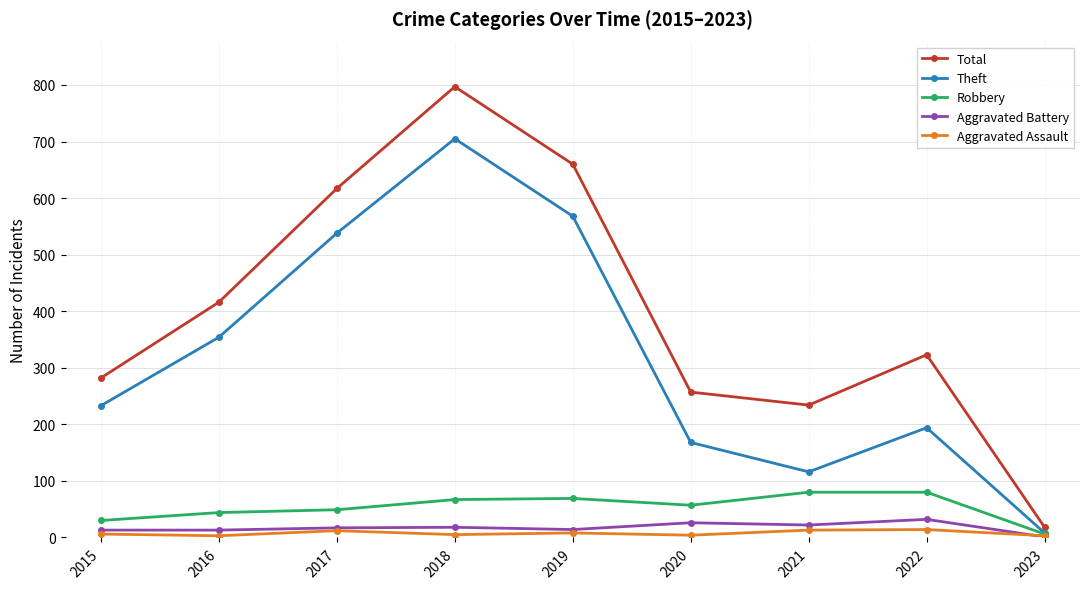

In Aggravated Assault, how many points are higher than both neighbors (excluding endpoints)?

3